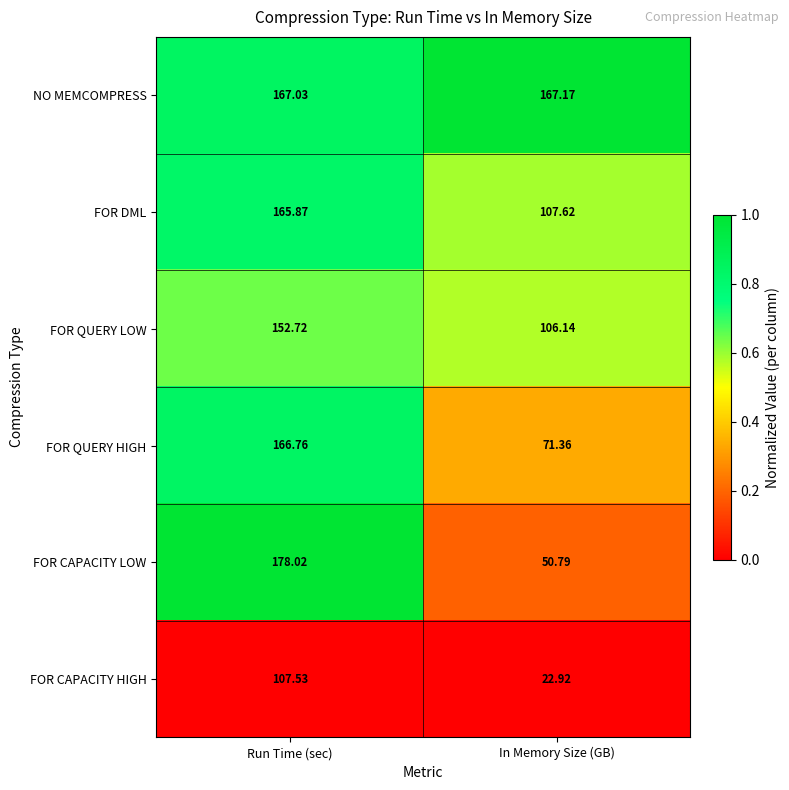

Which series has the largest range (max minus min)?

FOR CAPACITY LOW